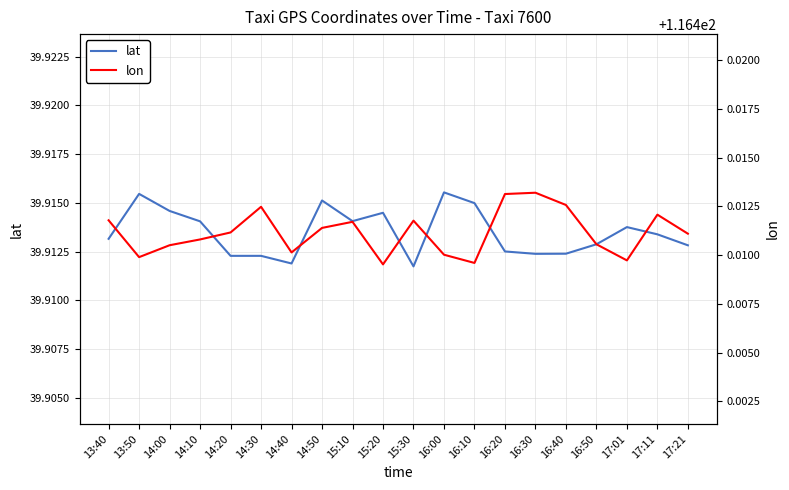

Rank the series at 15:30 from highest to lowest value.

lon, lat